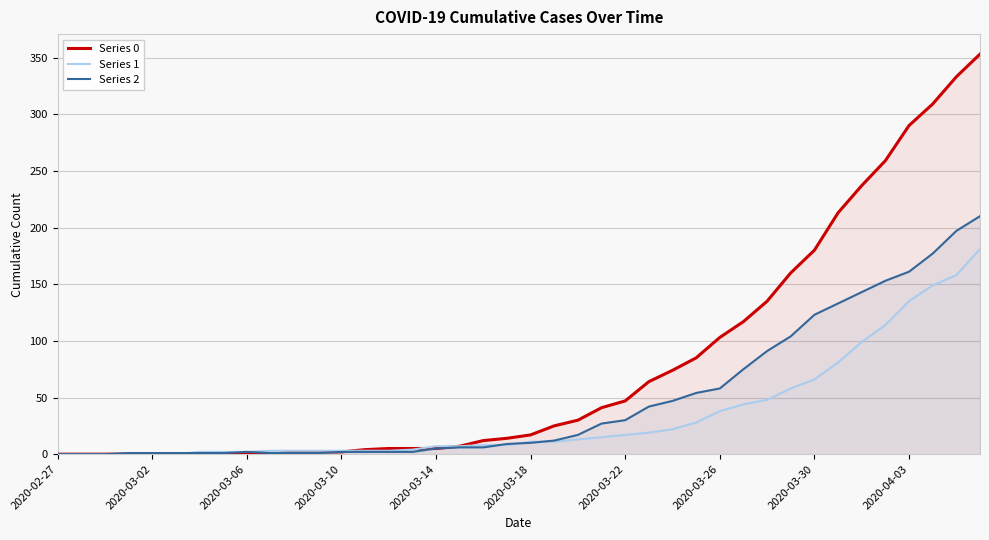

Between 26 and 34, which series saw the biggest shift?

Series 0